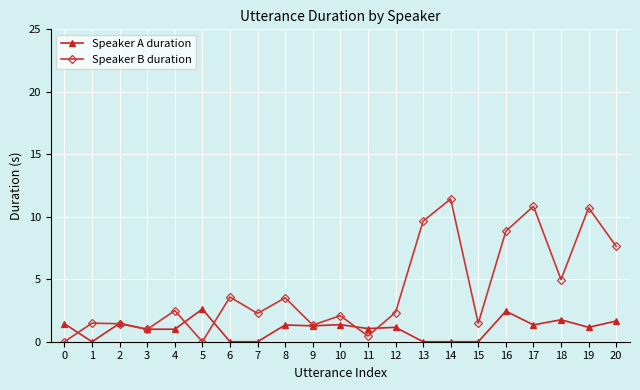

True or false: Speaker B duration has a value of 7.6 at 20.

True